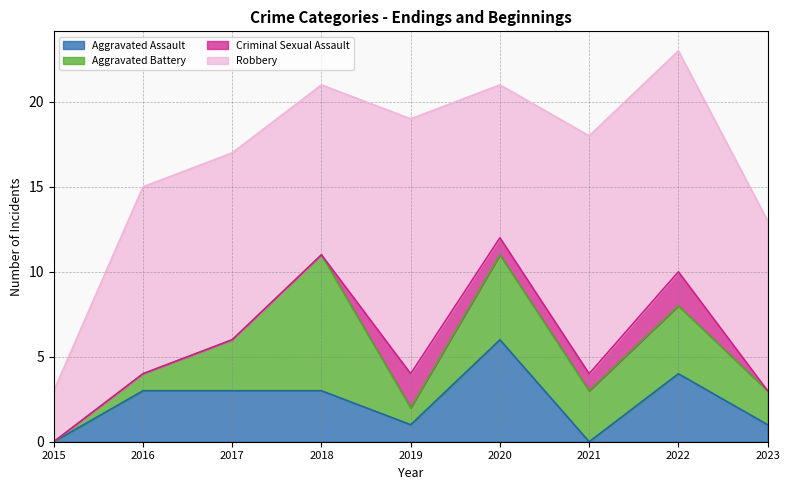

Which category has the lowest value across all series?

2015